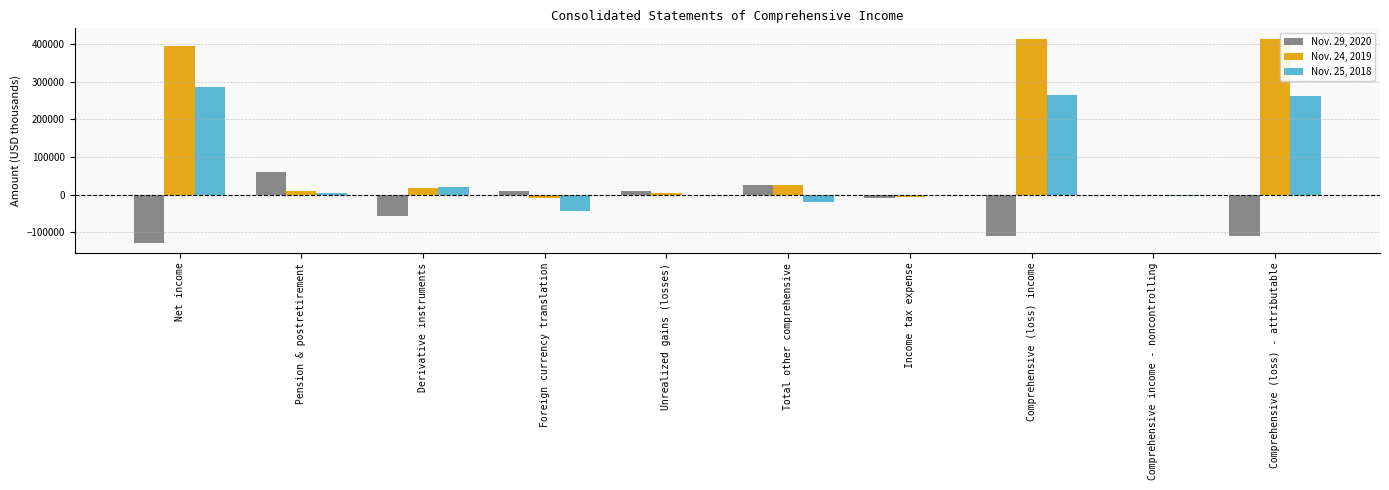

What is the sum of all Nov. 29, 2020 values?

-301547